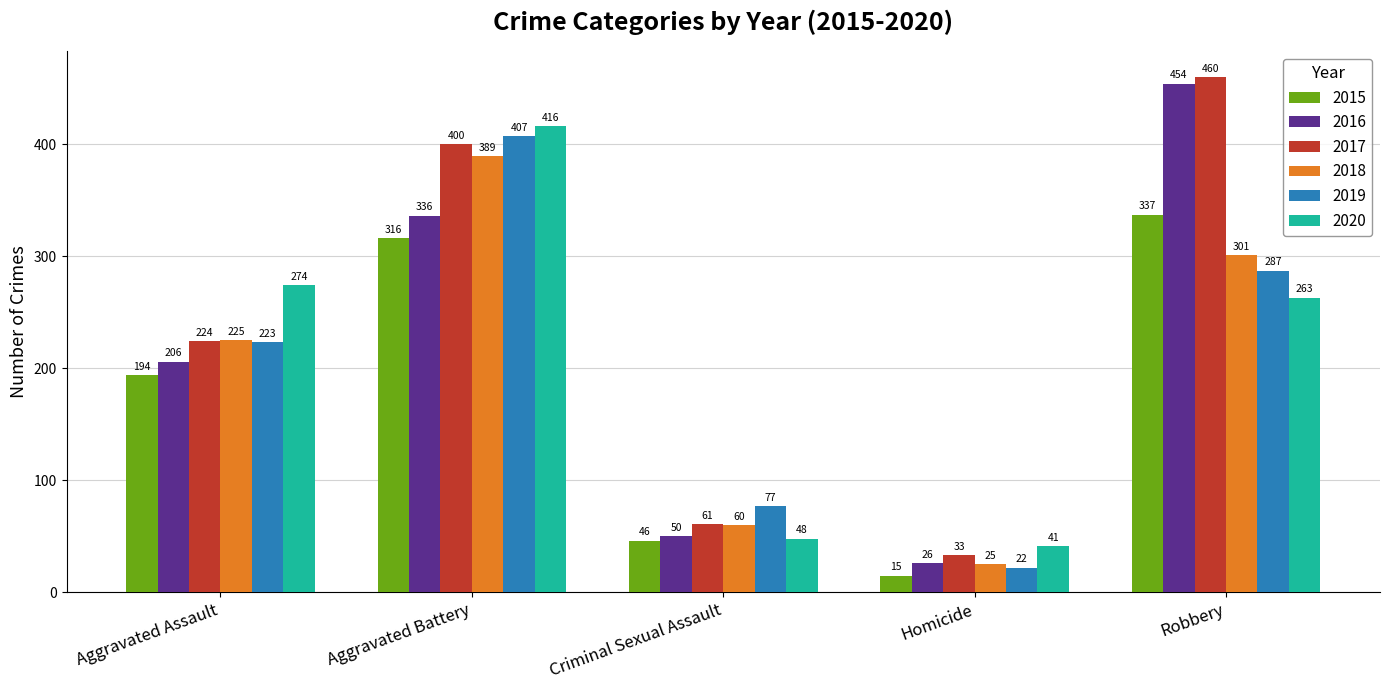

Reading left to right, what are all the values shown in this chart?

2015: Aggravated Assault=194	Aggravated Battery=316	Criminal Sexual Assault=46	Homicide=15	Robbery=337
2016: Aggravated Assault=206	Aggravated Battery=336	Criminal Sexual Assault=50	Homicide=26	Robbery=454
2017: Aggravated Assault=224	Aggravated Battery=400	Criminal Sexual Assault=61	Homicide=33	Robbery=460
2018: Aggravated Assault=225	Aggravated Battery=389	Criminal Sexual Assault=60	Homicide=25	Robbery=301
2019: Aggravated Assault=223	Aggravated Battery=407	Criminal Sexual Assault=77	Homicide=22	Robbery=287
2020: Aggravated Assault=274	Aggravated Battery=416	Criminal Sexual Assault=48	Homicide=41	Robbery=263